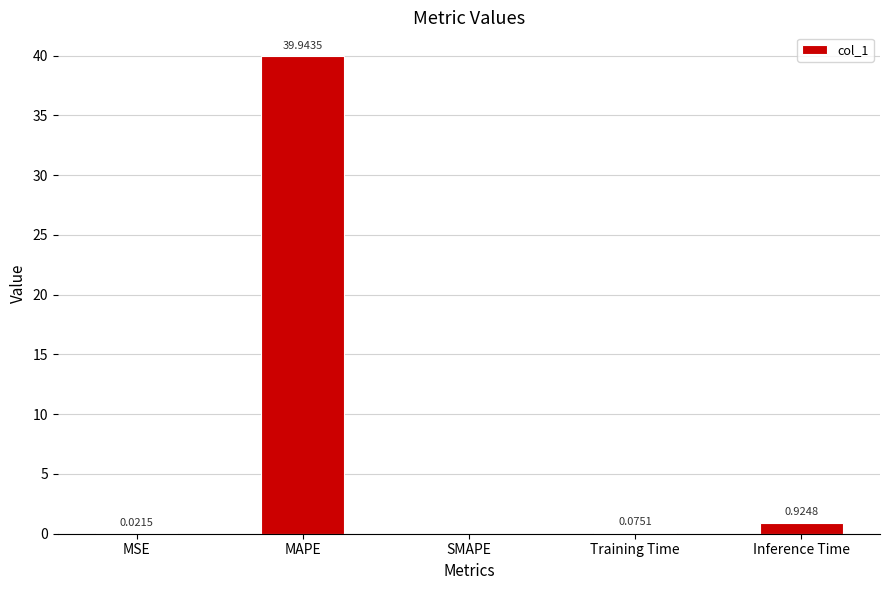

What is the change in value from MSE to Inference Time?

+0.9